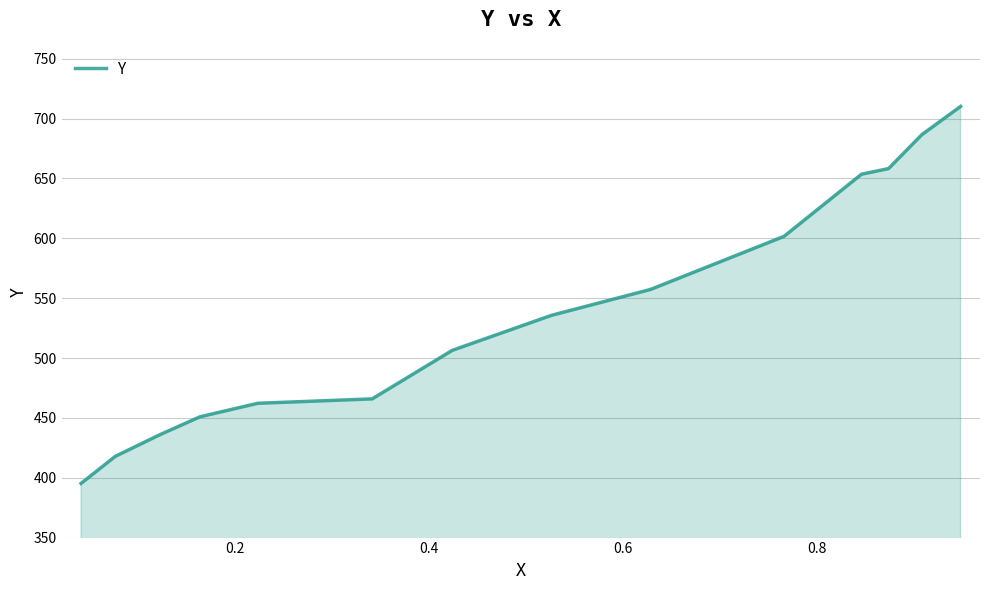

What is the minimum value shown in the chart?

395.2